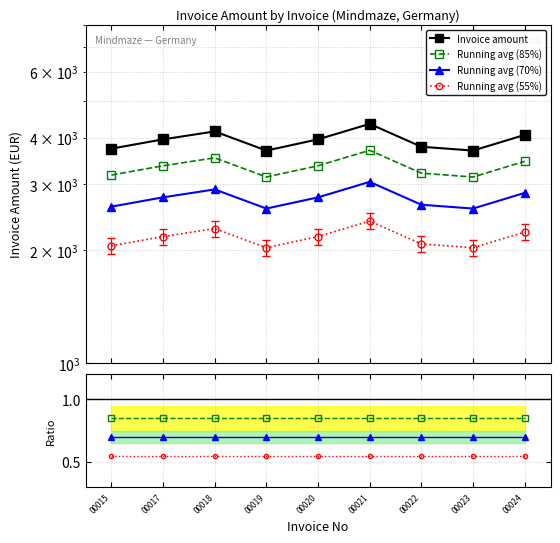

How many points are lower than both their immediate neighbors (excluding endpoints)?

2